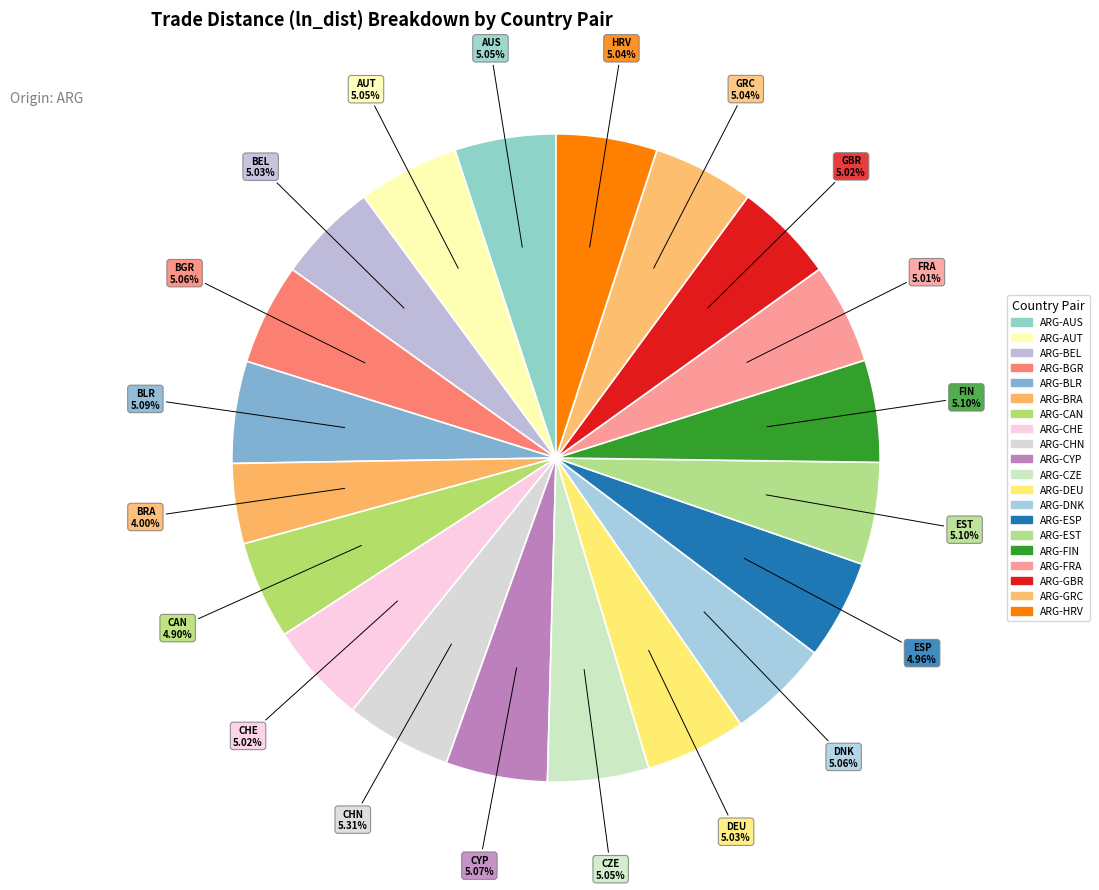

How many segments does this pie chart have?

20